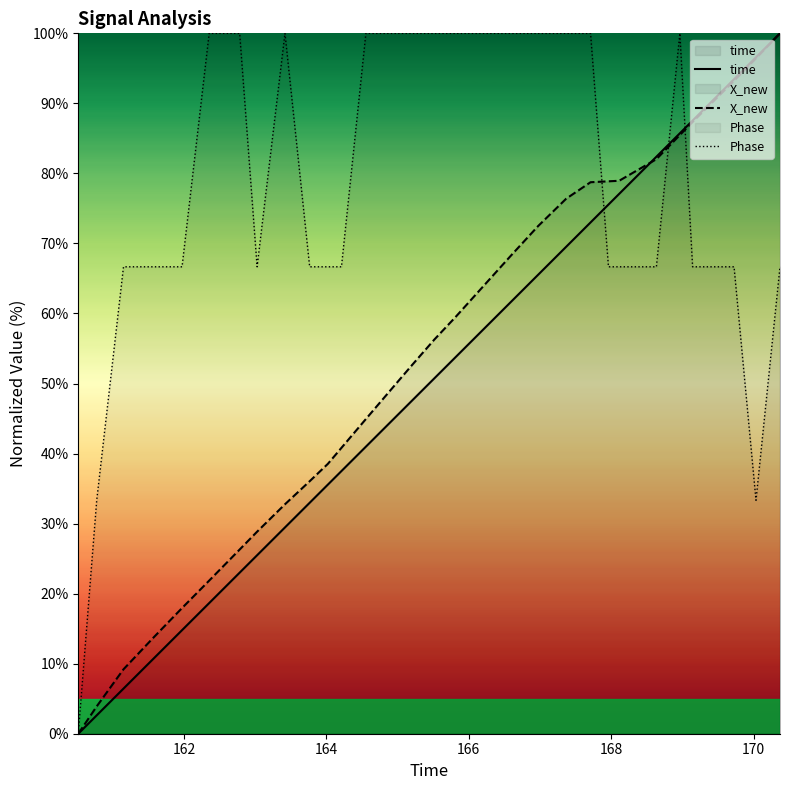

True or false: Phase has more than 2 points higher than both neighbors.

False